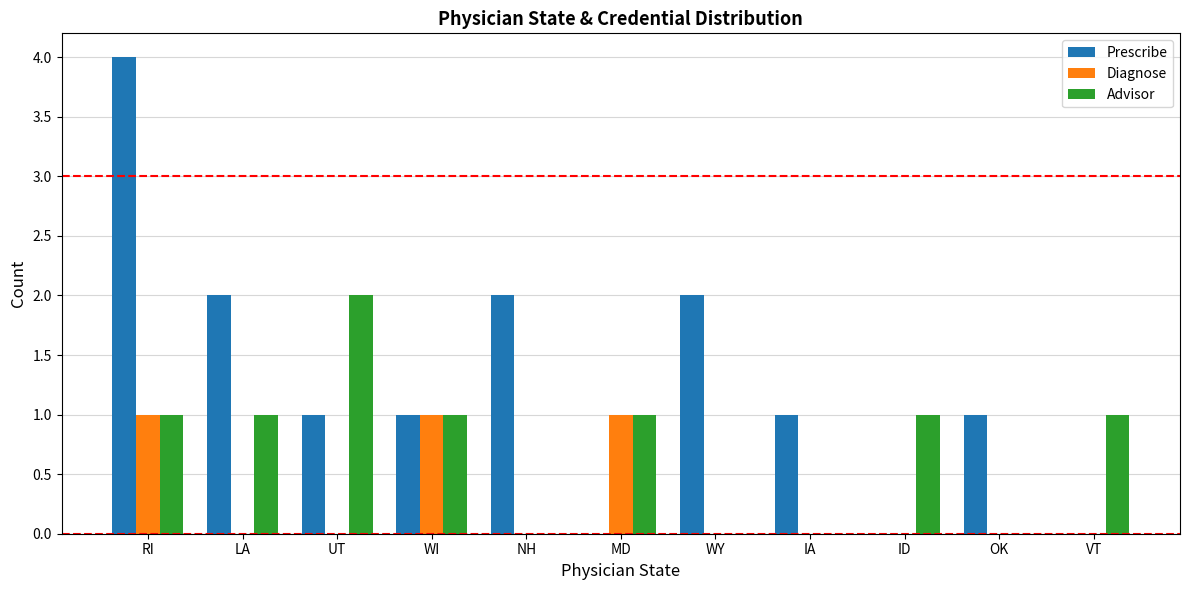

How many groups of bars are there?

11